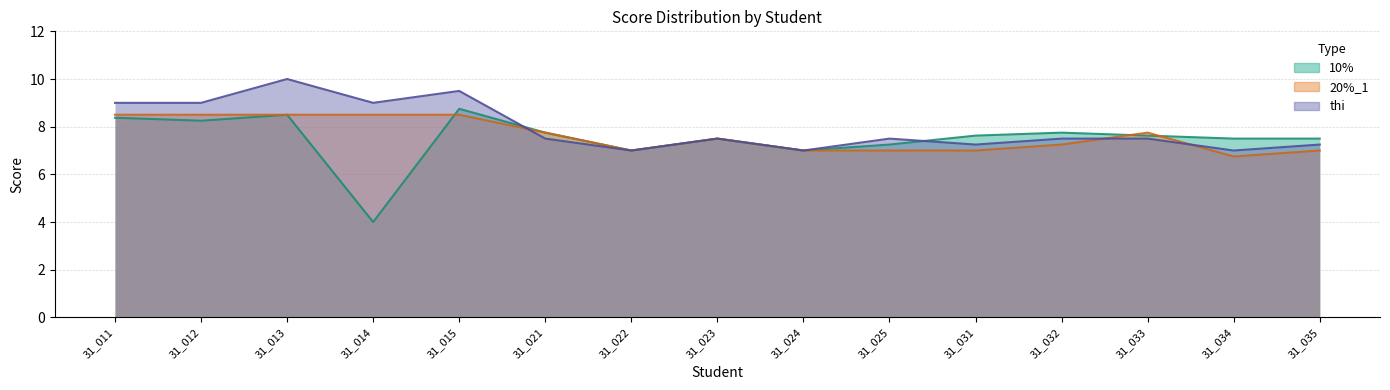

What are all the series names shown in the legend?

10%, 20%_1, thi